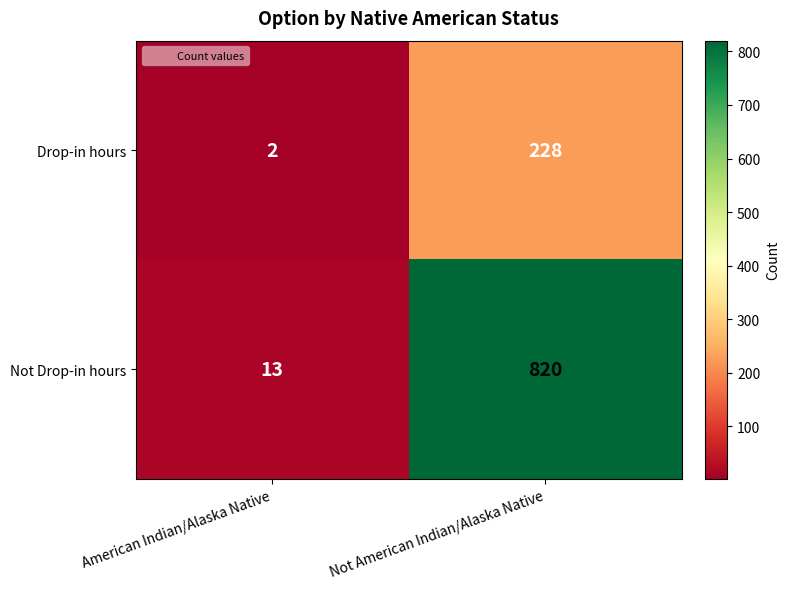

What is the maximum value for Not Drop-in hours?

820